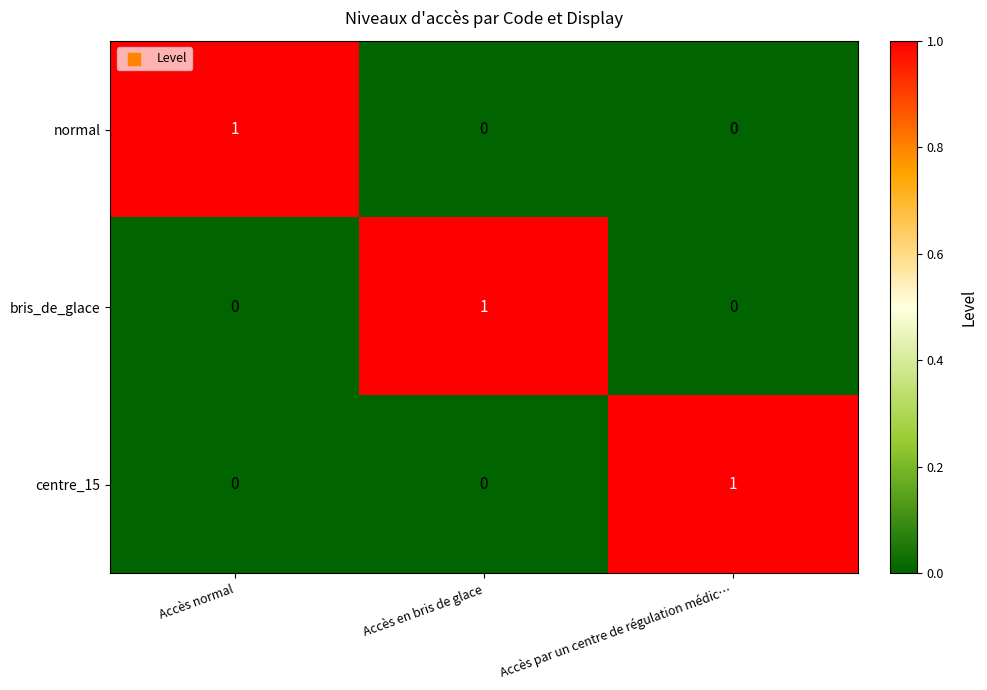

At how many categories does at least one series exceed 0?

3